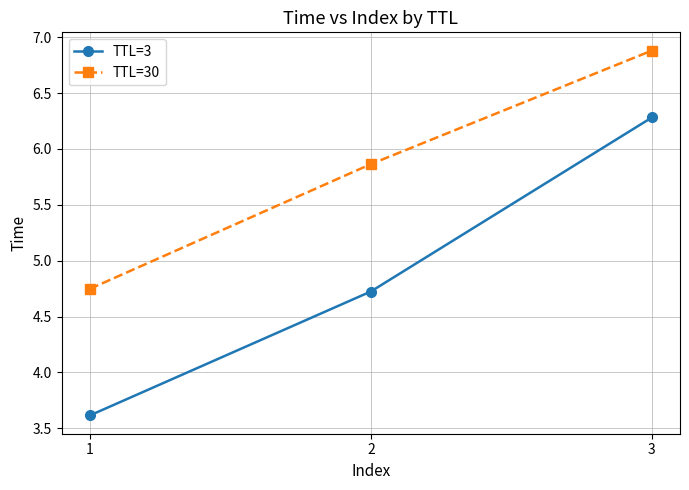

List the series in order of their overall mean, lowest first.

TTL=3, TTL=30